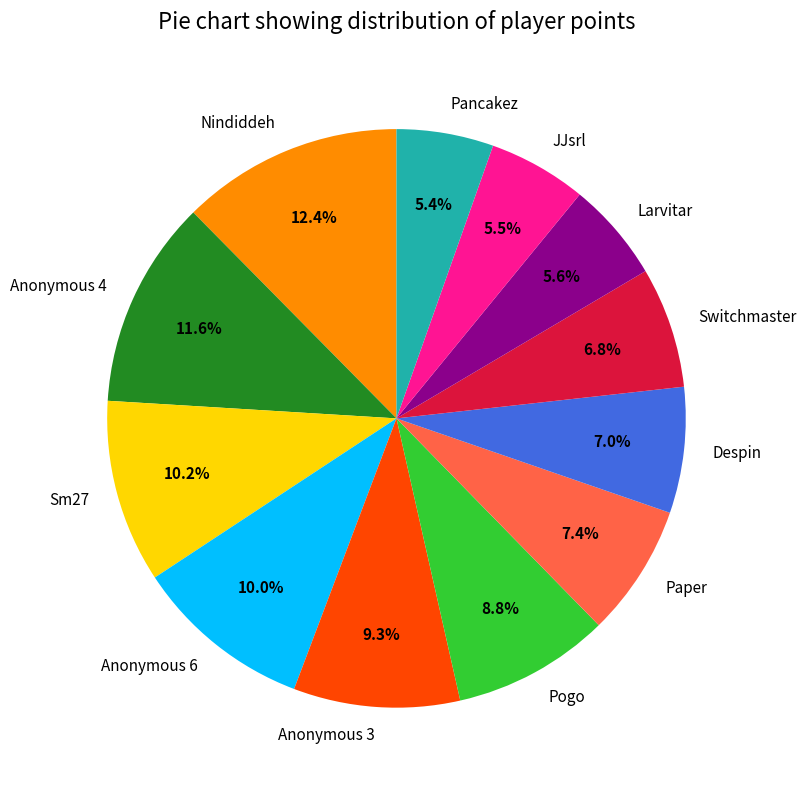

Is there a majority slice in this chart?

No